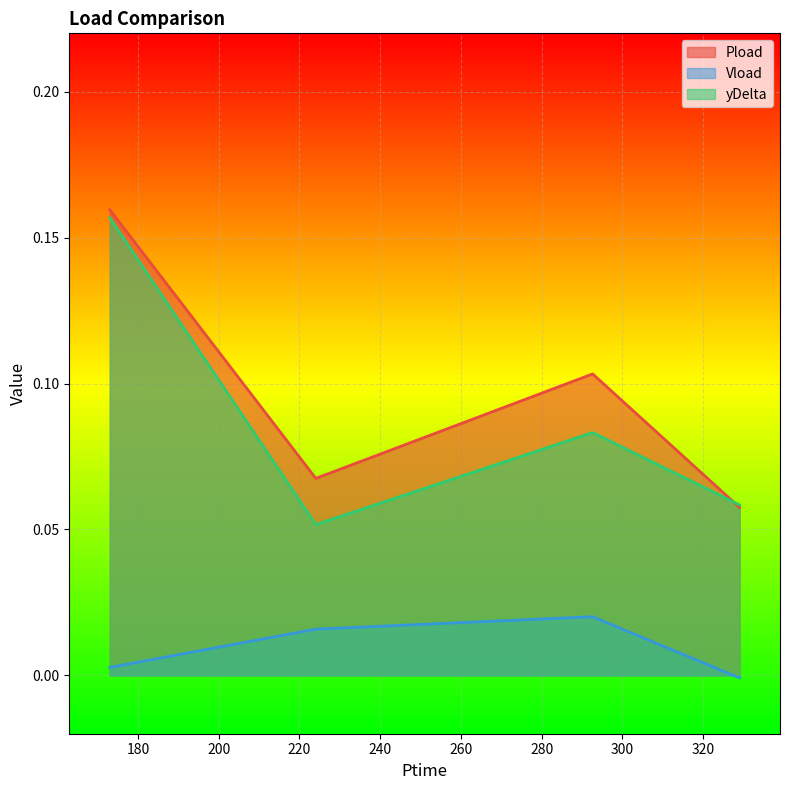

At how many categories does at least one series exceed 0?

4